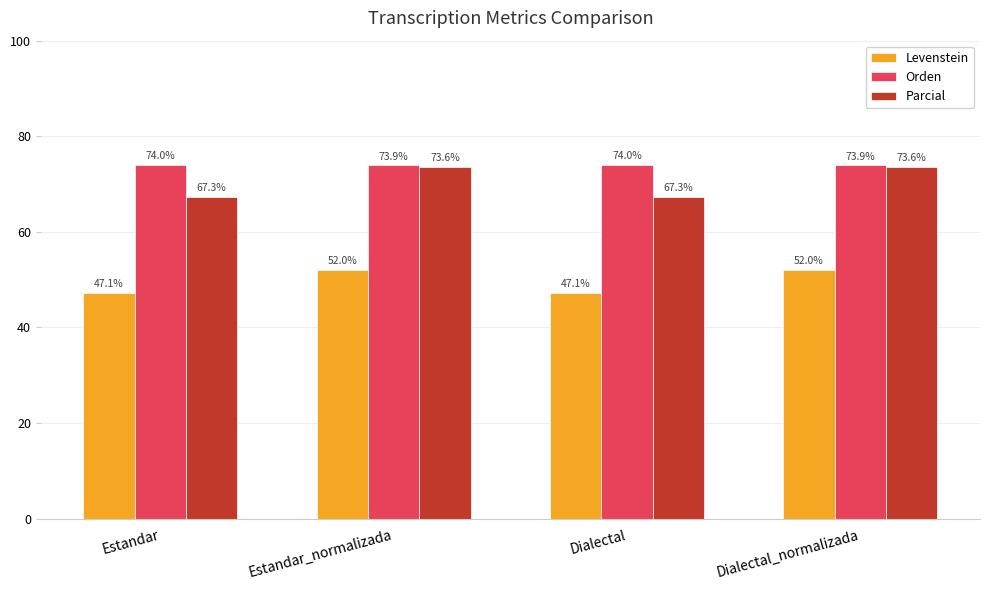

What is the maximum value shown in the chart?

74.0